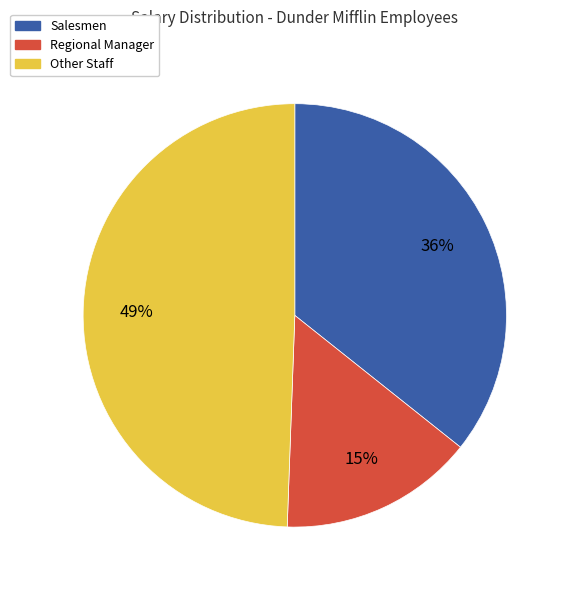

To the nearest percent, what is the average slice percentage?

33%